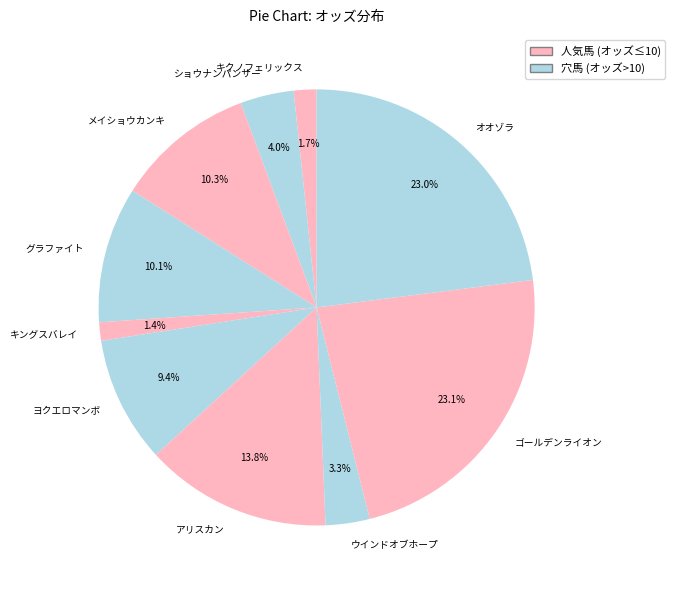

Is there any slice that represents more than half of the pie?

No